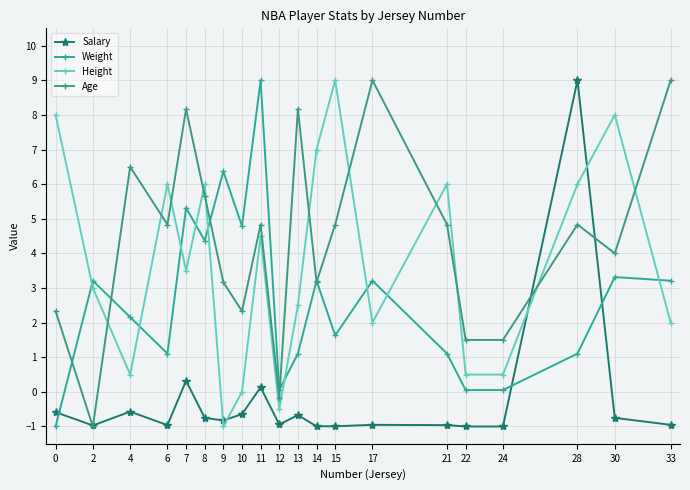

Which series ends up on top after the final intersection of Height and Weight?

Weight